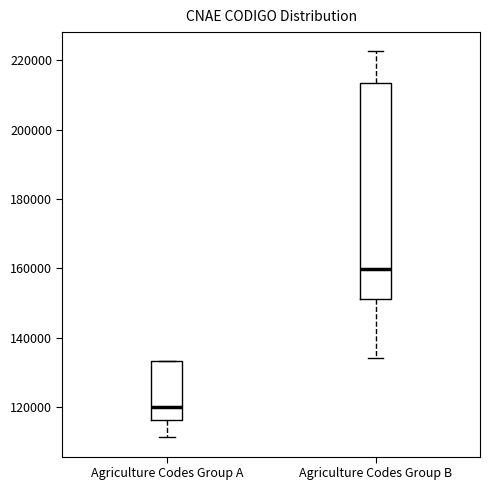

Which box is the tallest, from its lower edge to its upper edge?

Agriculture Codes Group B